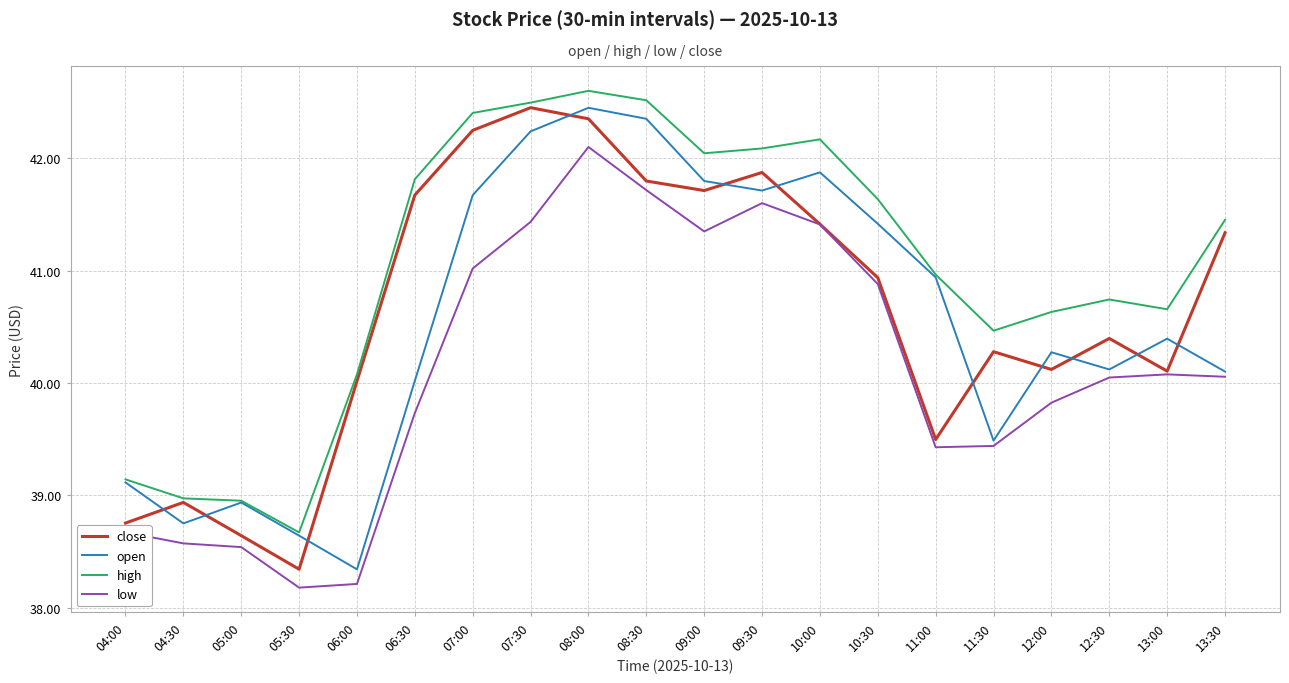

What is the average value of the close series?

40.6